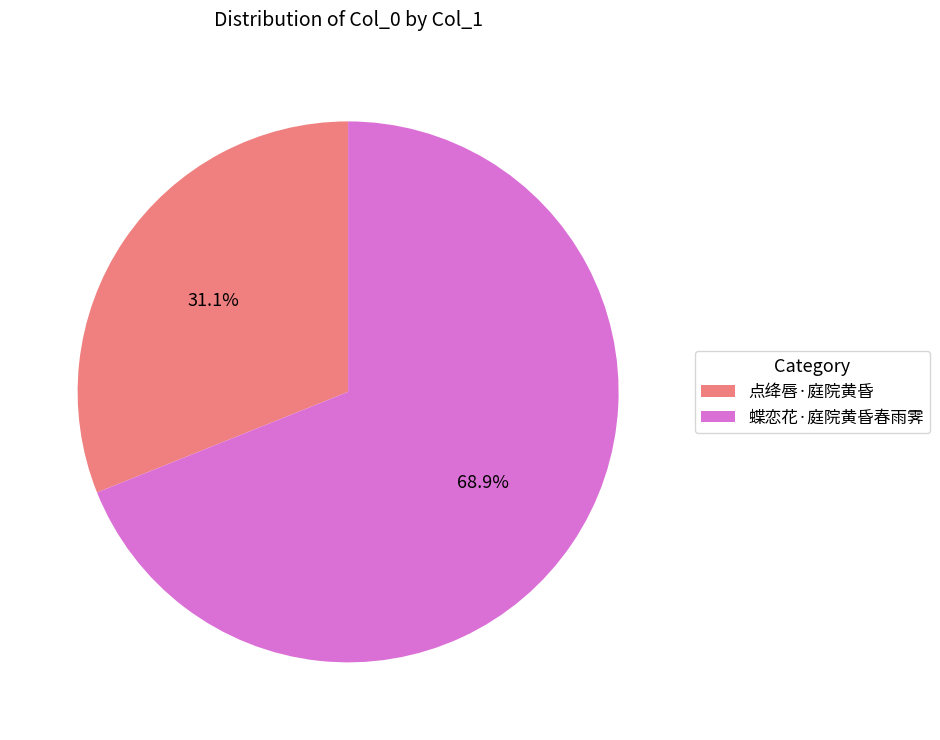

To the nearest percent, what is the difference between the 蝶恋花·庭院黄昏春雨霁 and 点绛唇·庭院黄昏 slice percentages?

38%